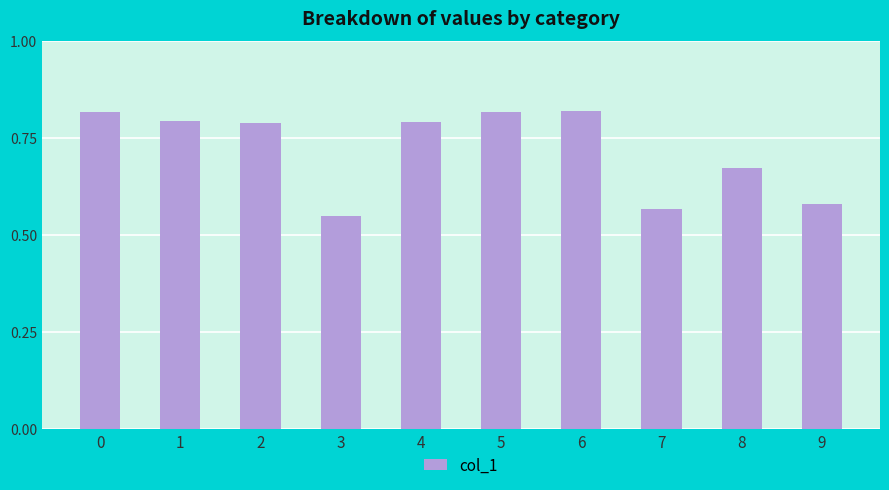

Count the values in the range 0 to 1.

10